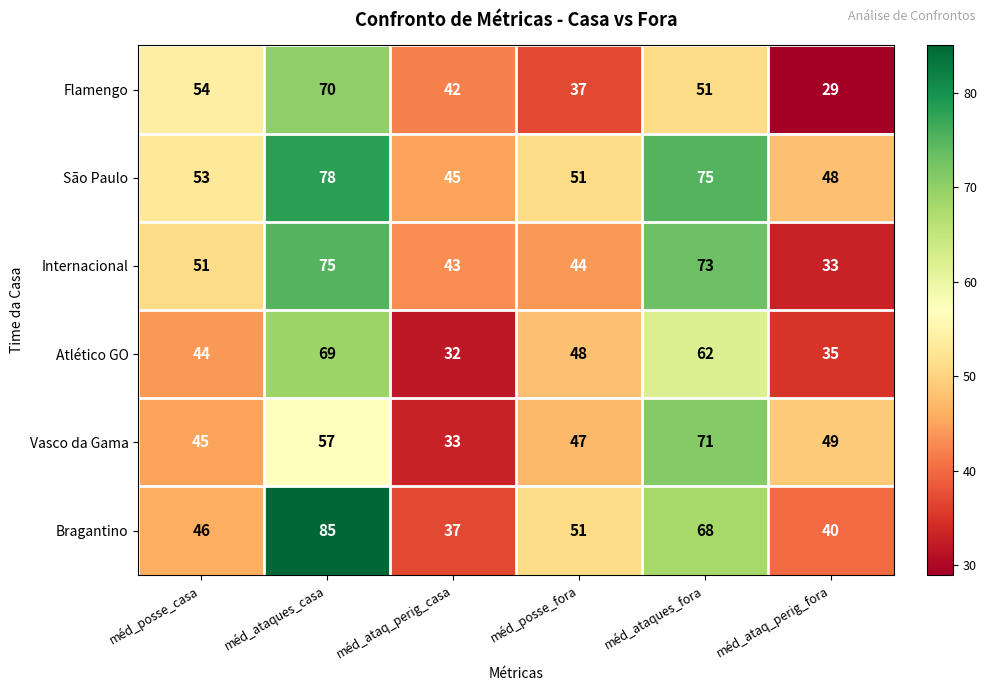

List the series in order of their peak value, lowest first.

Atlético GO, Flamengo, Vasco da Gama, Internacional, São Paulo, Bragantino